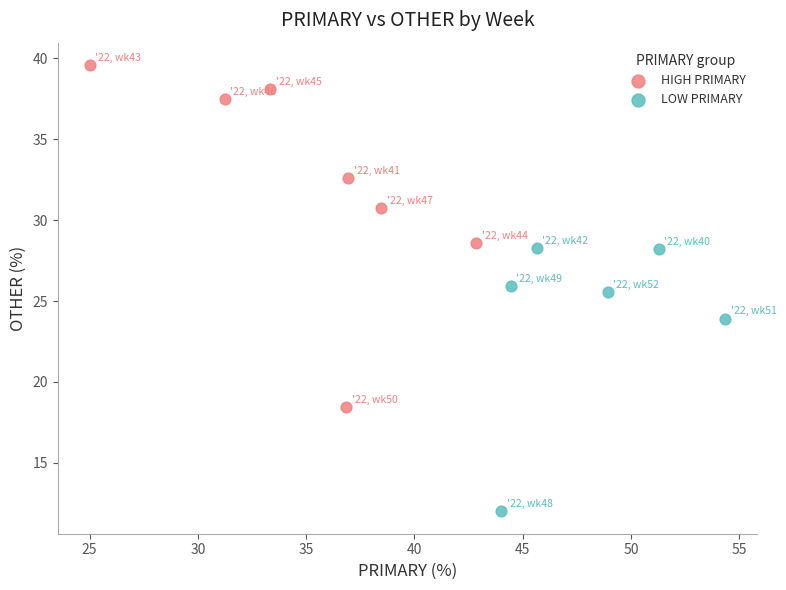

Which series has the largest Y range (max minus min)?

HIGH PRIMARY